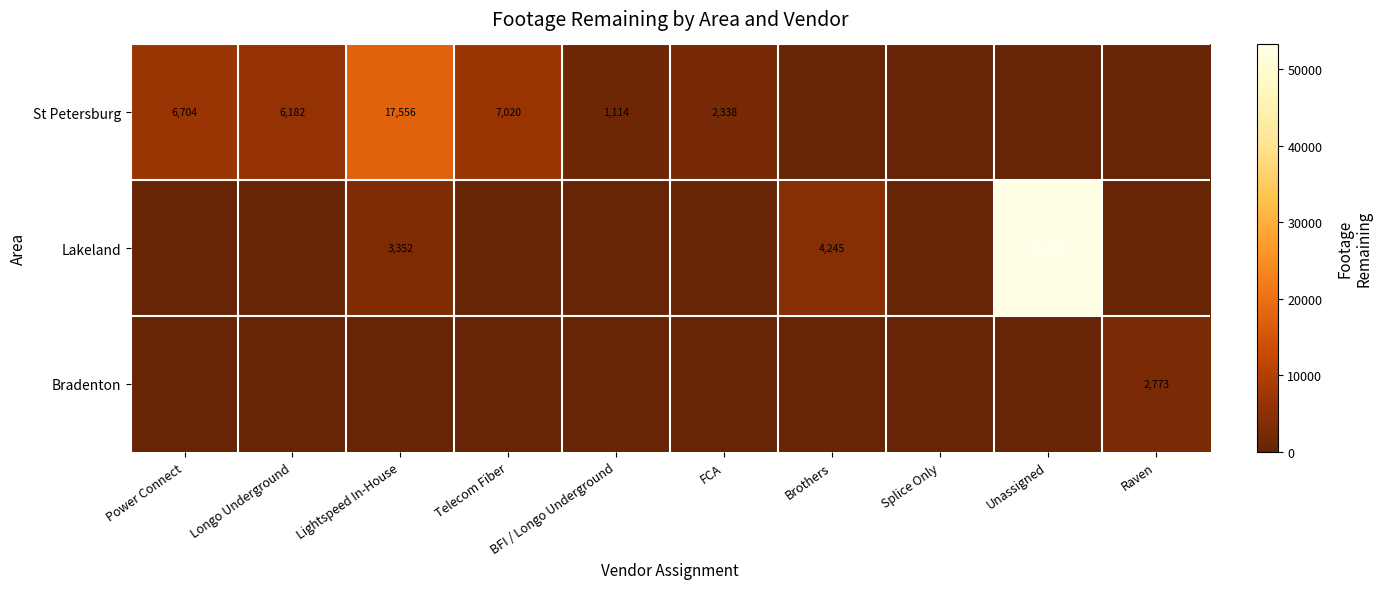

Is it true that Bradenton equals 2773 at Raven?

True